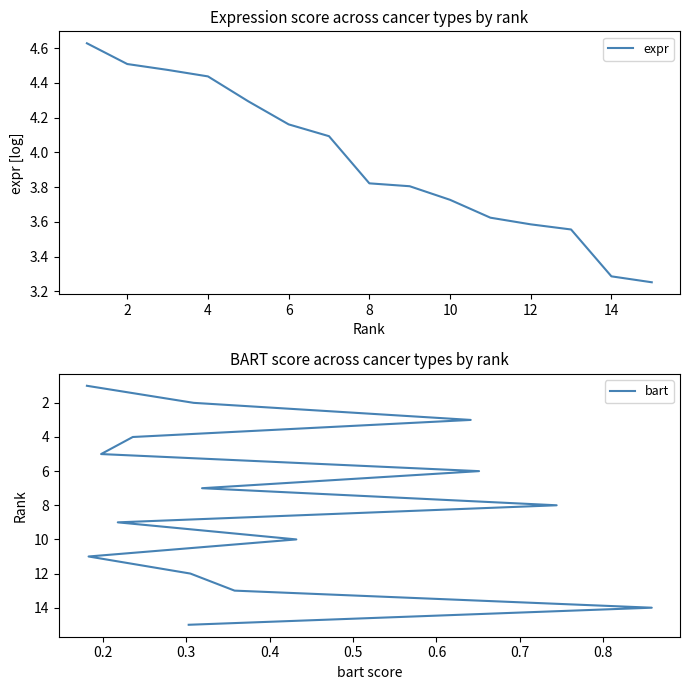

Does the chart display data point markers on the line(s)?

No